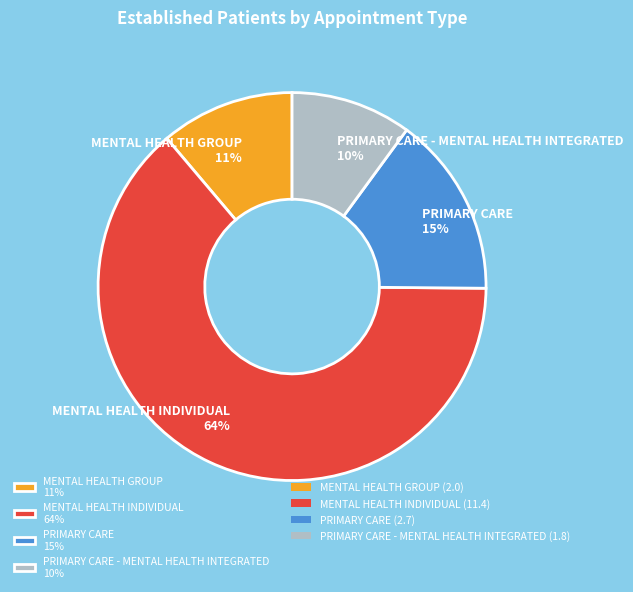

How many slices are in this pie chart?

4